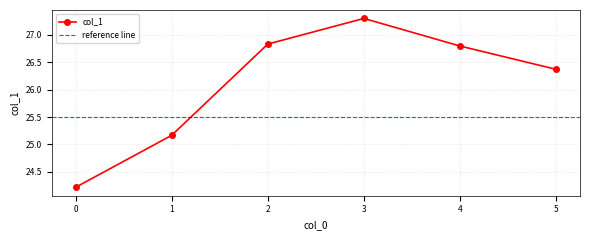

How many data points are less than 26?

2